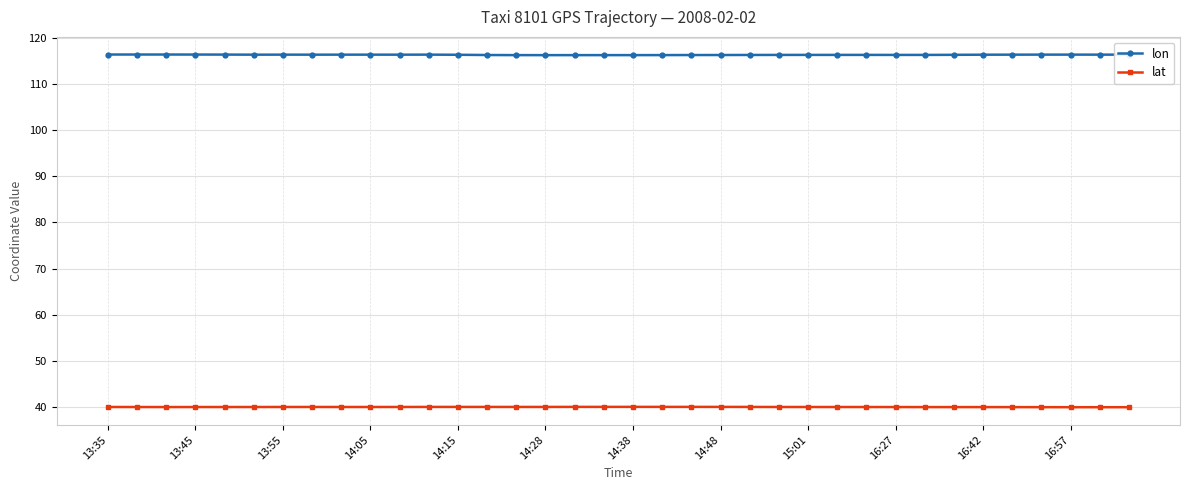

True or false: lon and lat cross at least once.

False